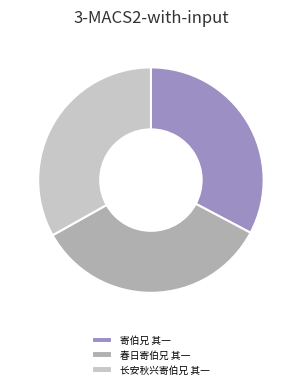

Is there a majority slice in this chart?

No